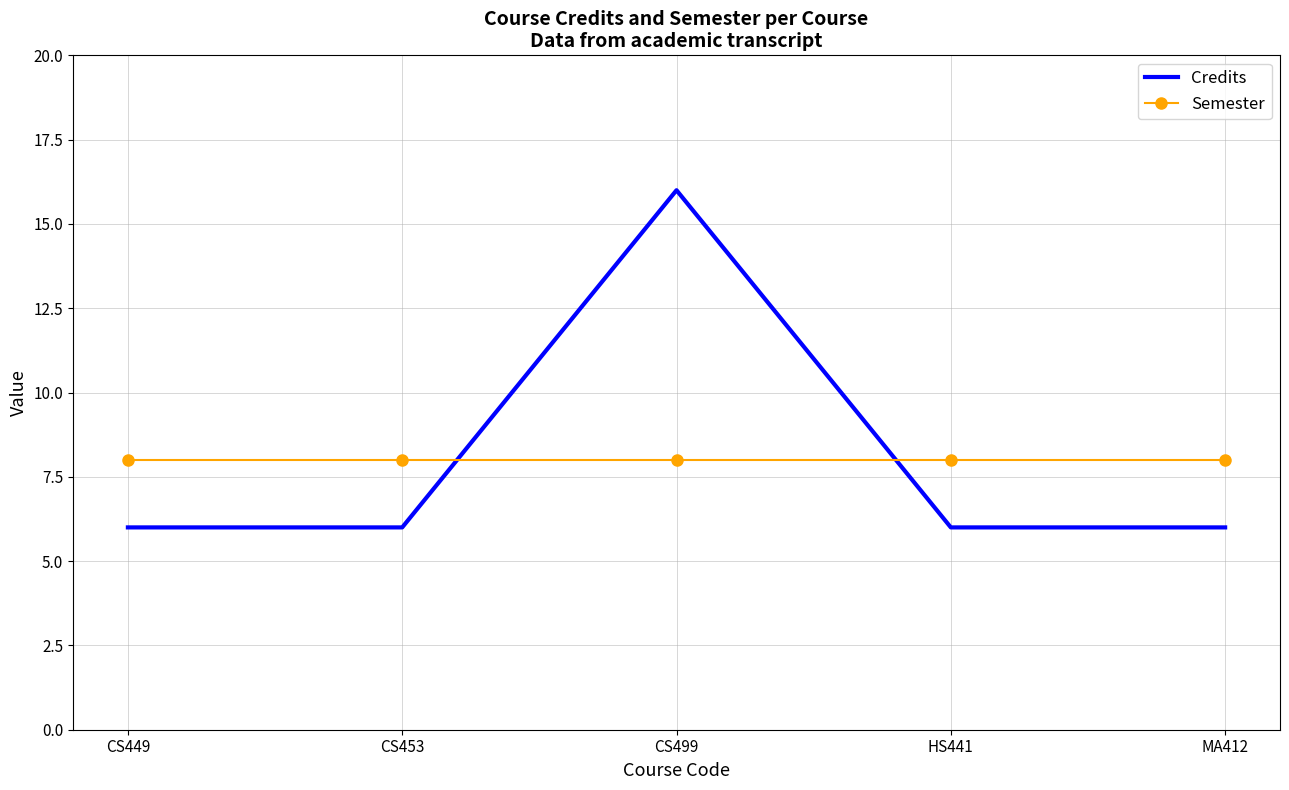

What value does the Semester series have at CS499?

8